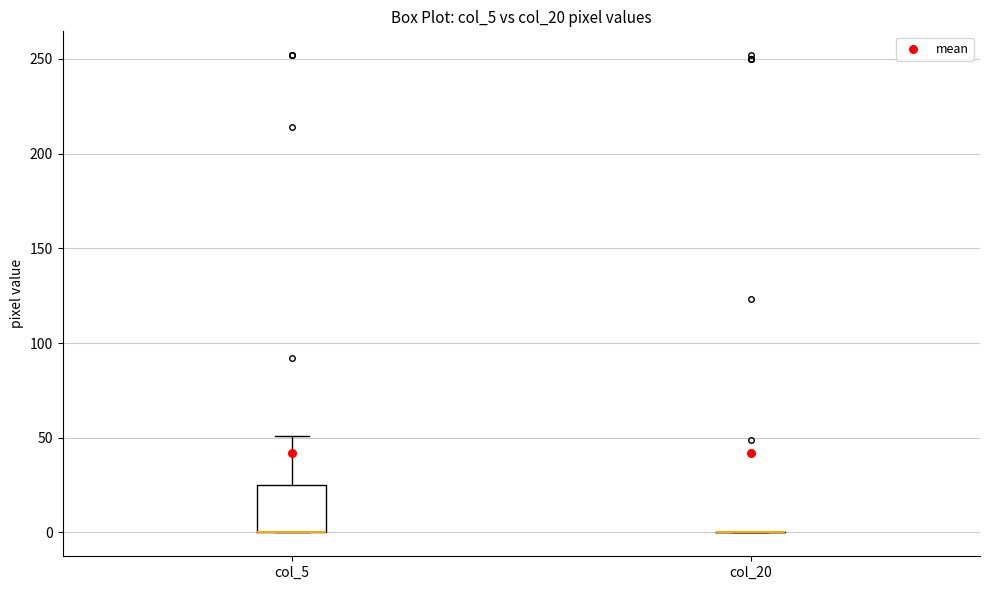

Where is the lower edge of the box for col_5 on the y-axis? The values are not printed on the chart, so give them approximately, as read against the axis.

0